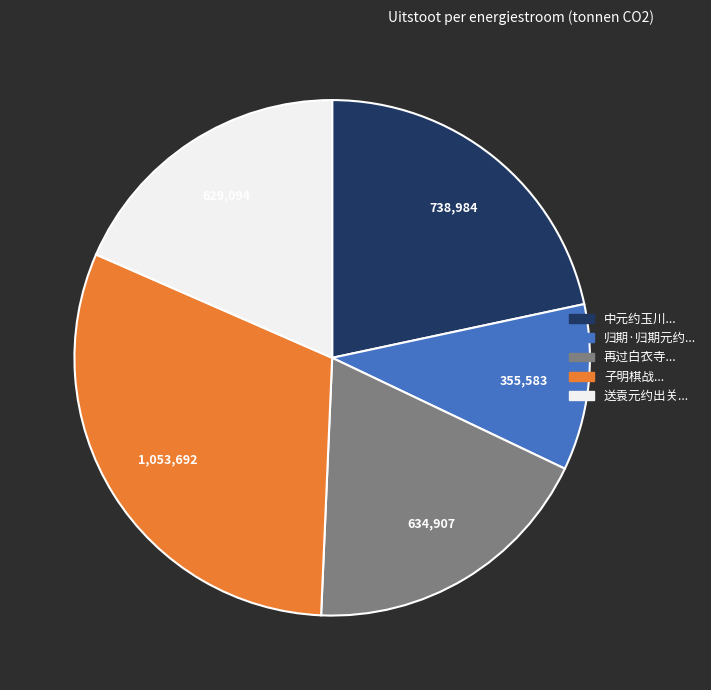

Is there a majority slice in this chart?

No